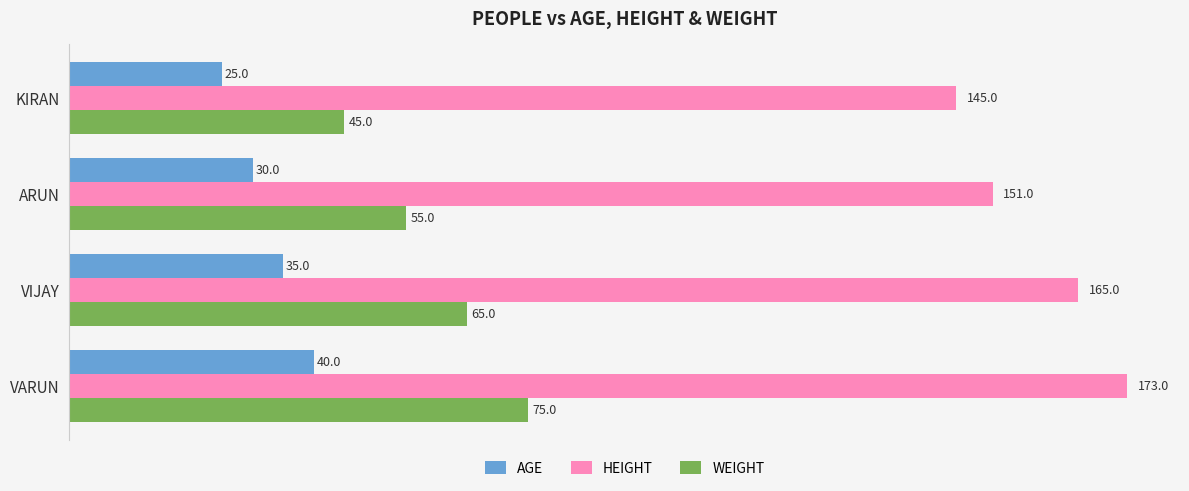

What is the difference between the maximum and minimum values in the AGE series?

15